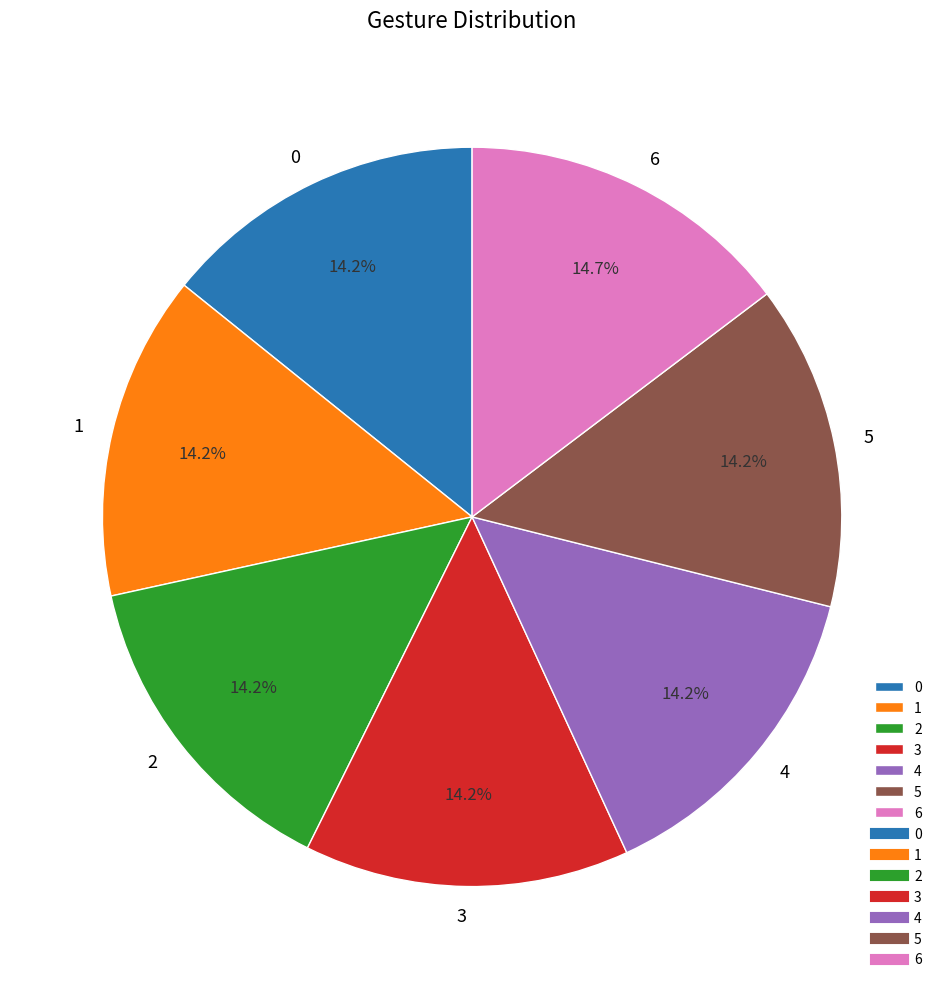

Does any single category account for the majority?

No